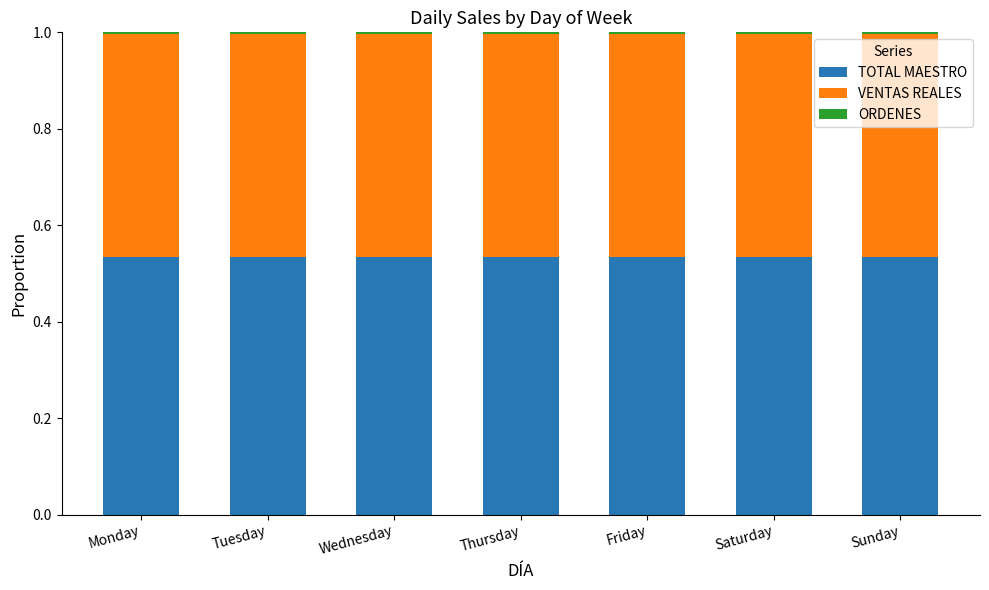

Does the chart contain stacked bars?

Yes